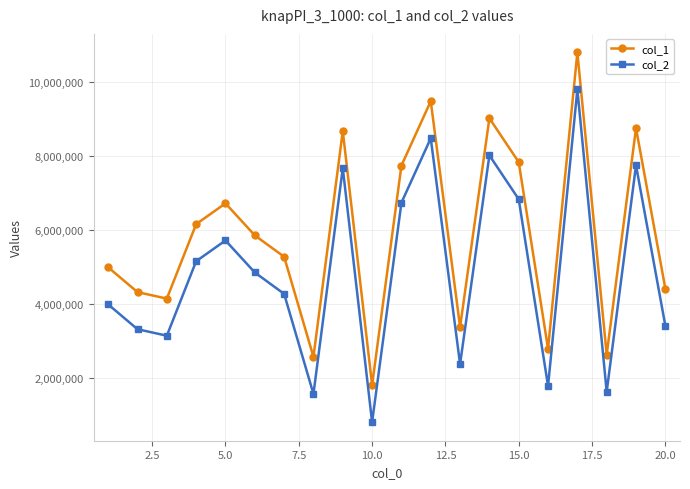

How many lines are shown in the chart?

2